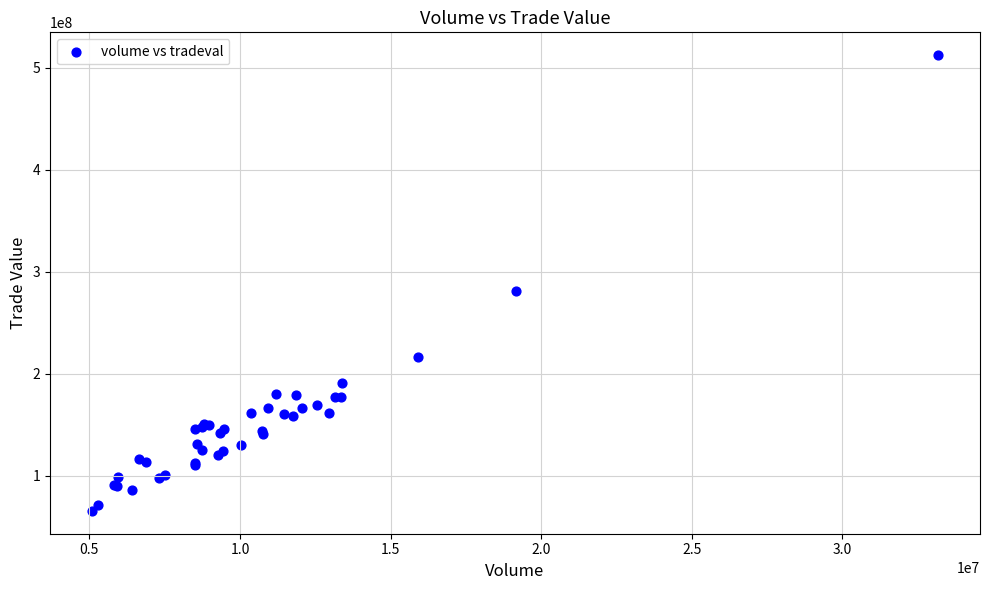

What Y value in the scatter plot is closest to 288787601?

280724009.9